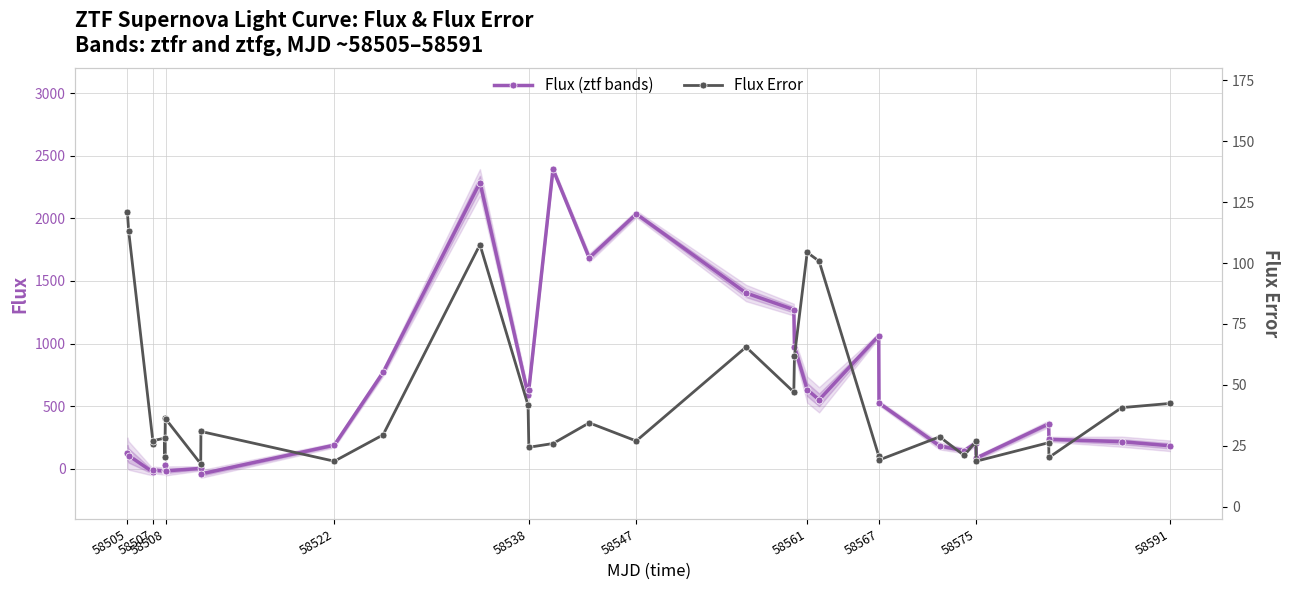

True or false: Flux (ztf bands) has more than 0 points higher than both neighbors.

True